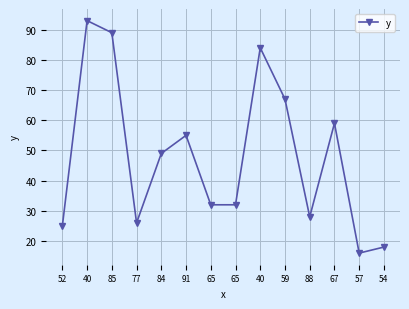

How many lines are shown in the chart?

1